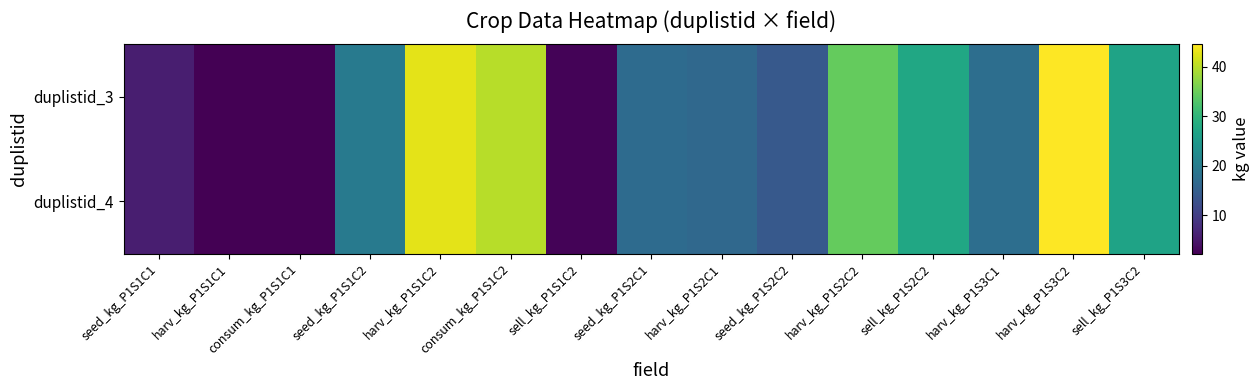

At sell_kg_P1S2C2, list the series in order from largest to smallest.

duplistid_3, duplistid_4